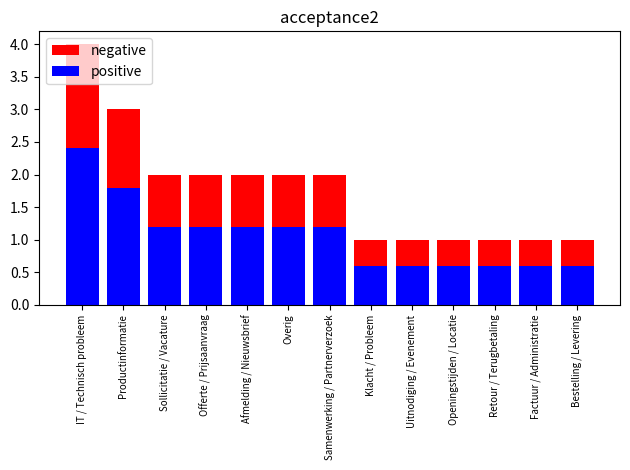

What is the spread (max minus min) of values at Openingstijden / Locatie?

0.4